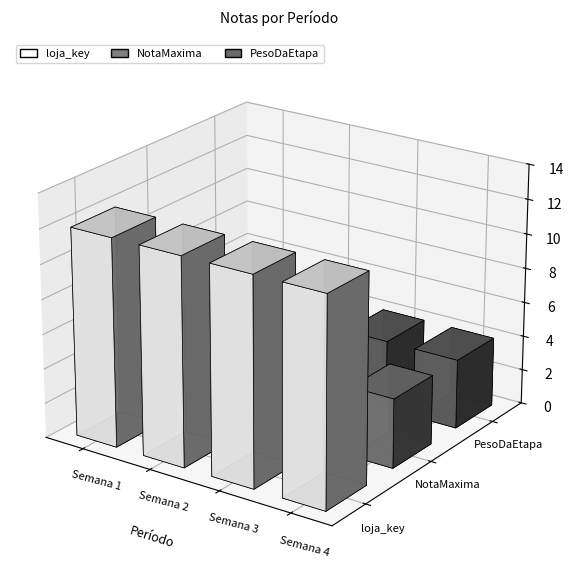

Rank the series at Semana 3 from highest to lowest value.

loja_key, NotaMaxima, PesoDaEtapa